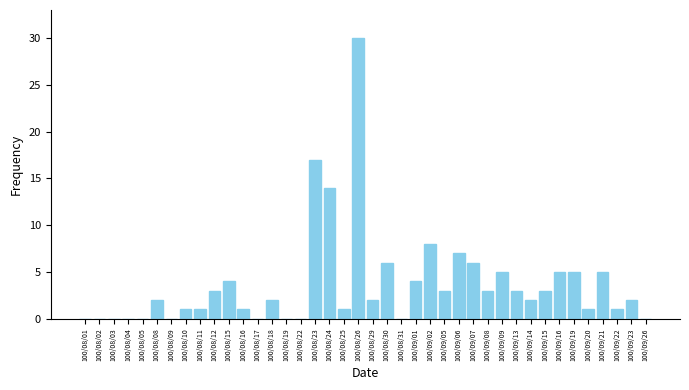

What is the maximum value shown in the chart?

30